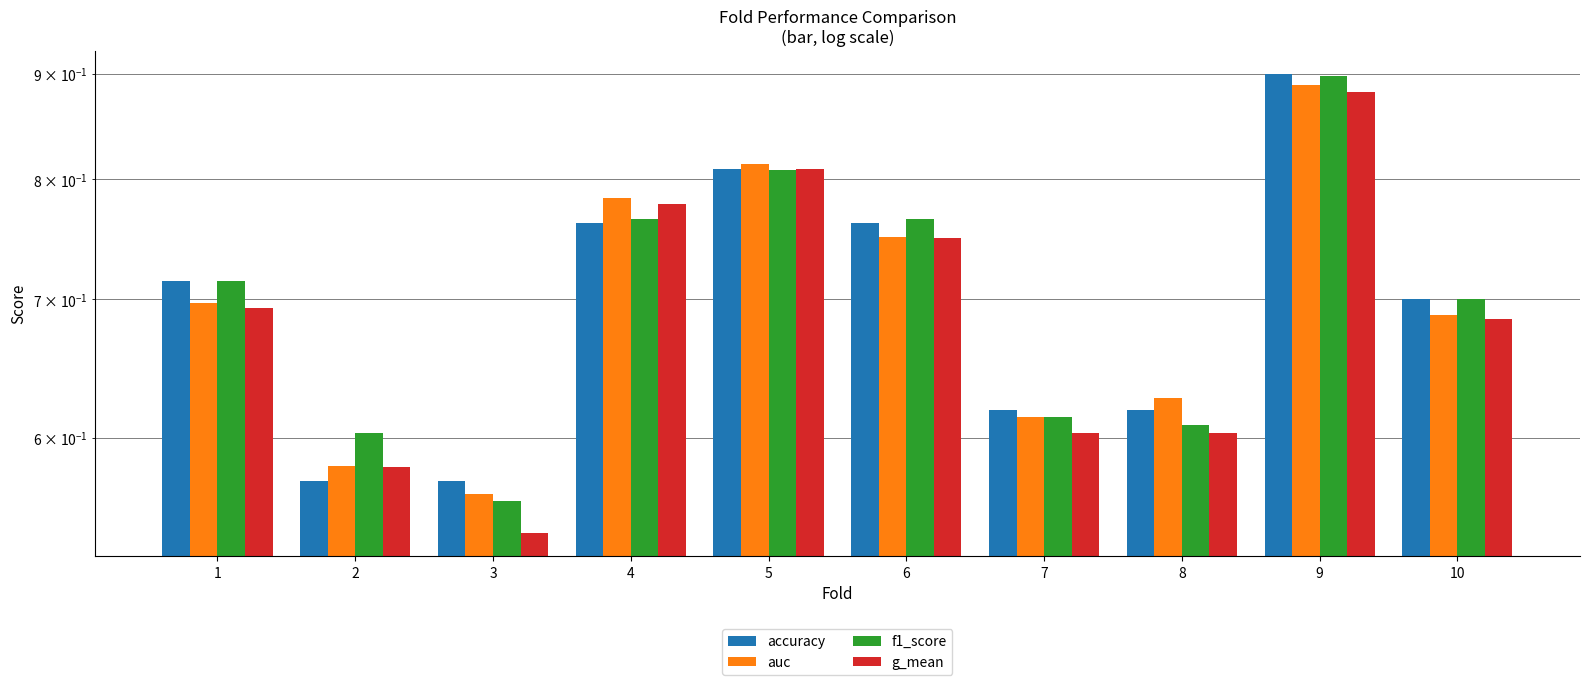

Reading left to right, extract all data points from this chart.

accuracy: 0.7	0.6	0.6	0.8	0.8	0.8	0.6	0.6	0.9	0.7
auc: 0.7	0.6	0.6	0.8	0.8	0.8	0.6	0.6	0.9	0.7
f1_score: 0.7	0.6	0.6	0.8	0.8	0.8	0.6	0.6	0.9	0.7
g_mean: 0.7	0.6	0.5	0.8	0.8	0.7	0.6	0.6	0.9	0.7